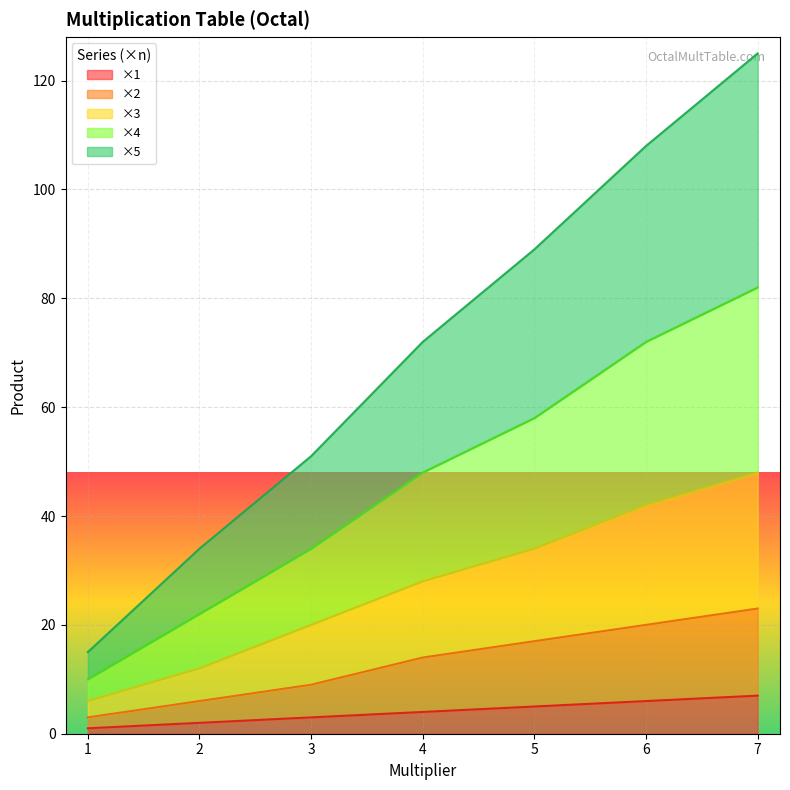

Between 1 and 2, which series saw the biggest shift?

x5